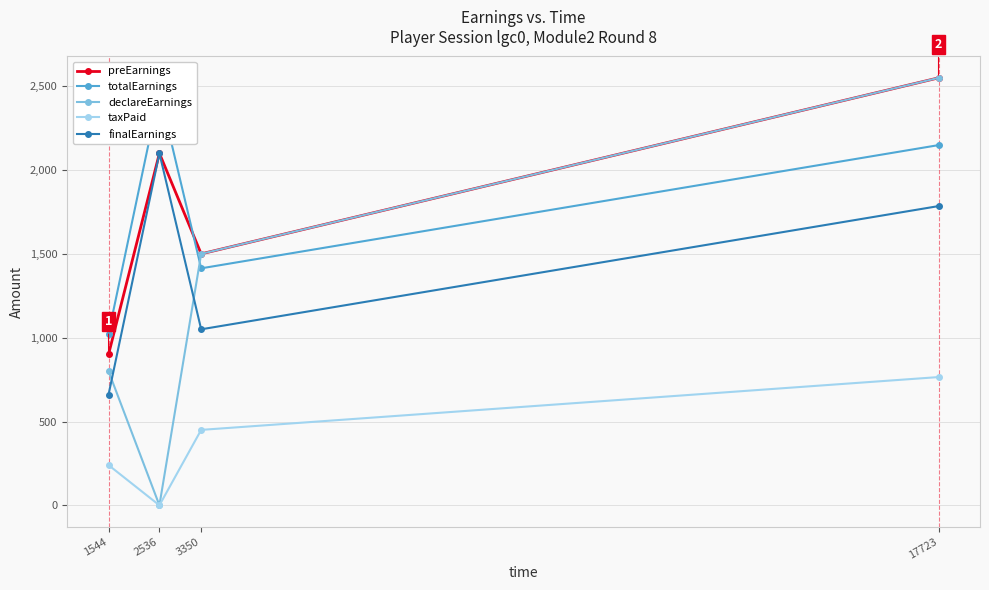

At how many categories does at least one series exceed 2523?

1